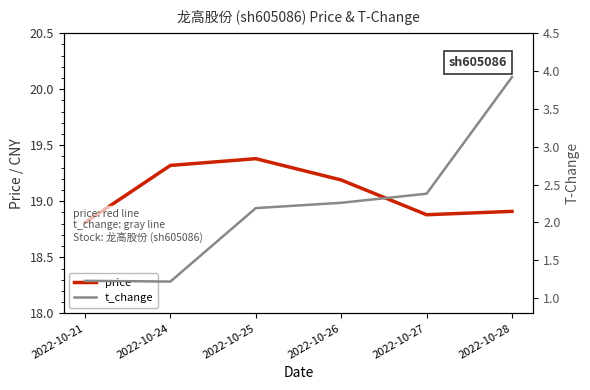

The value of t_change at 2022-10-21 is 1.2. True or false?

True